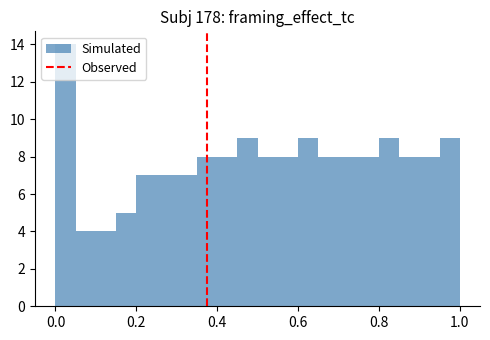

Read against the x-axis, roughly where is the centre of the tallest bar?

0.02